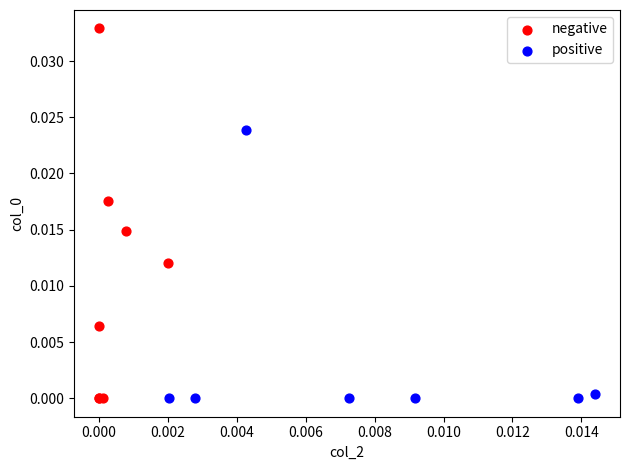

Which series has the widest spread of Y values?

negative